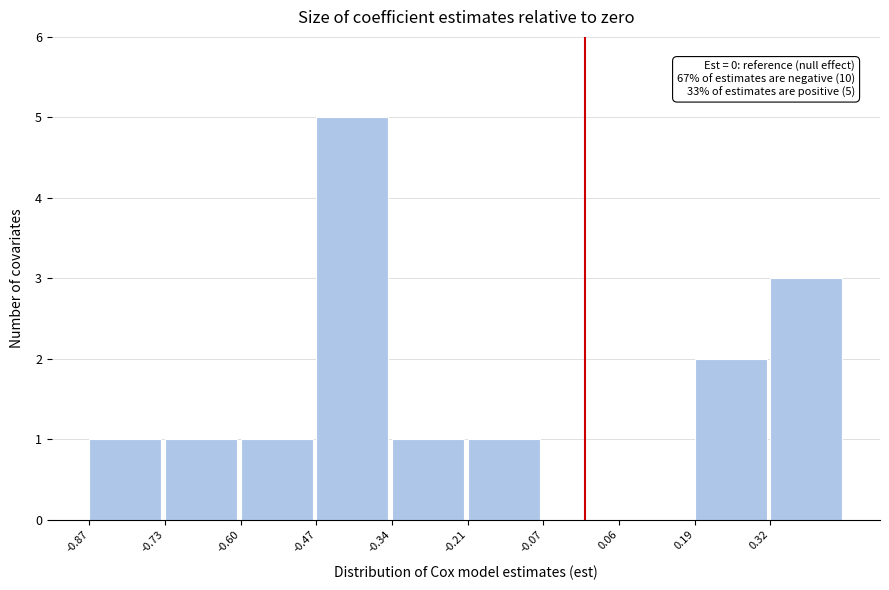

Which range on the x-axis has the tallest bar?

-0.46 to -0.34